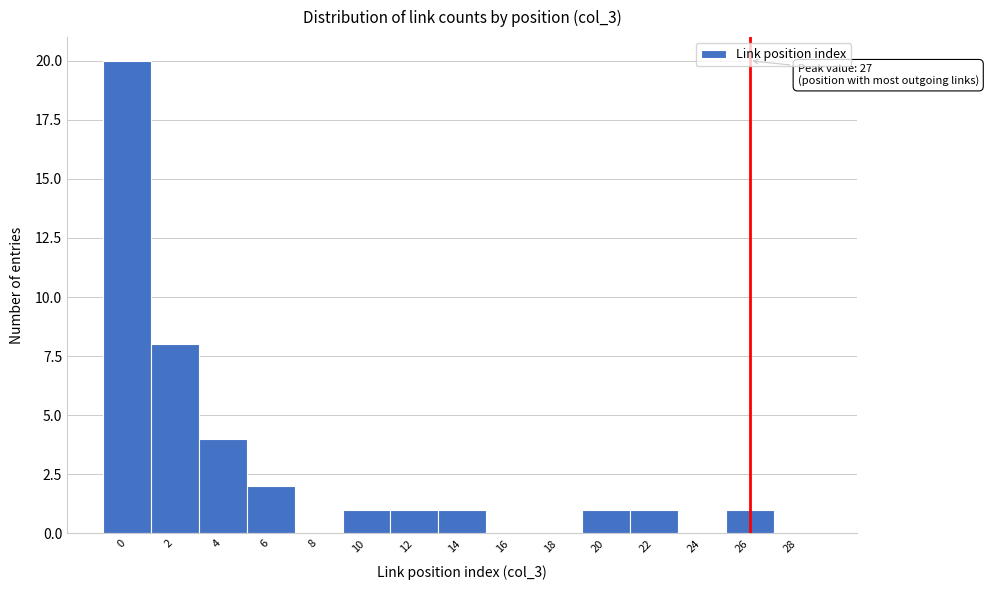

Reading left to right, extract all data points from this chart.

0=20	2=8	4=4	6=2	8=0	10=1	12=1	14=1	16=0	18=0	20=1	22=1	24=0	26=1	28=0